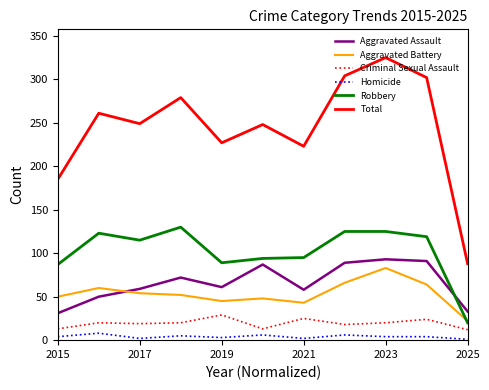

What is the maximum value shown in the chart?

325